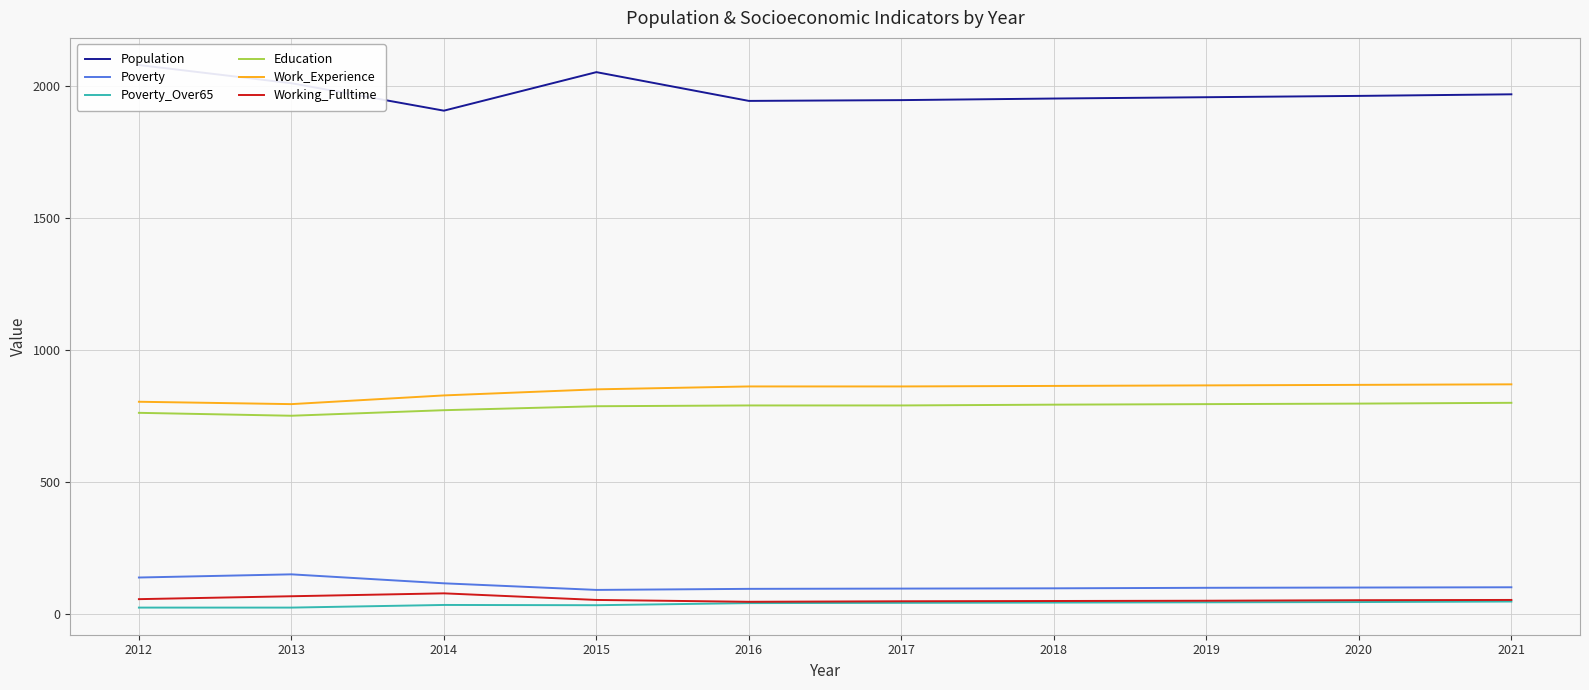

Reading left to right, extract all data points from this chart.

Population: 2080	2011	1907	2053	1944	1947	1953	1958	1963	1969
Poverty: 138	150	116	91	95	96	97	99	100	101
Poverty_Over65: 24	24	34	33	41	42	43	44	45	47
Education: 762	751	772	787	790	790	793	795	797	800
Work_Experience: 804	795	828	851	862	862	864	866	868	870
Working_Fulltime: 56	67	78	53	46	48	49	50	52	53